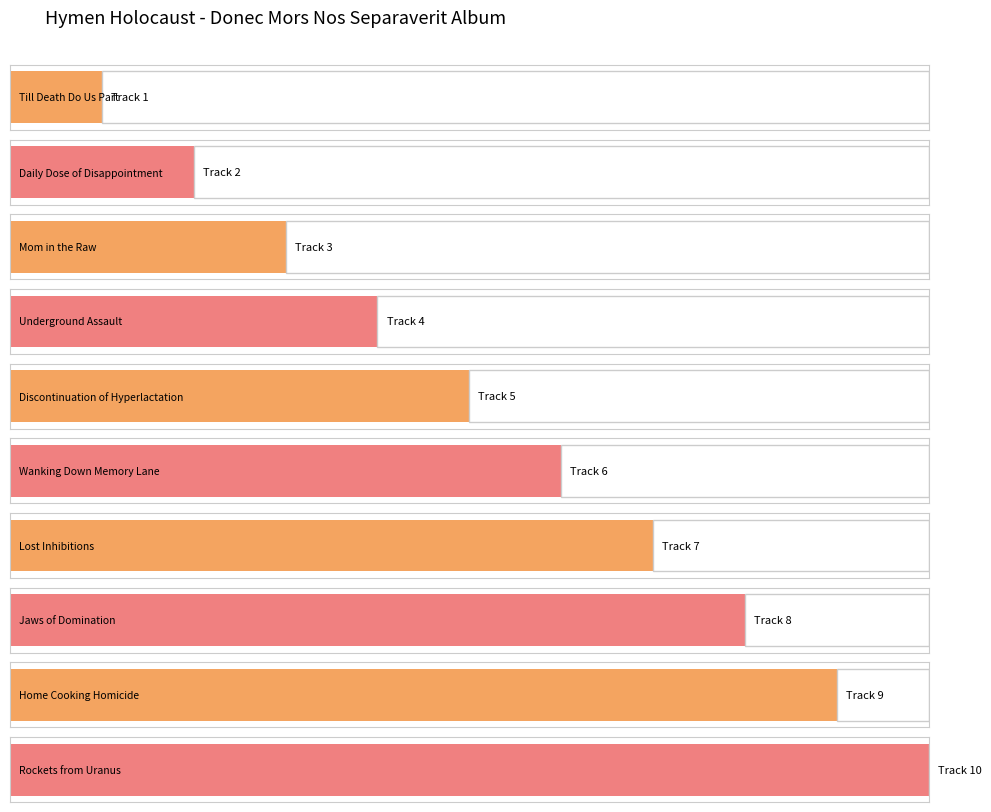

Reading left to right, what are all the values shown in this chart?

Till Death Do Us Part=1	Daily Dose of Disappointment=2	Mom in the Raw=3	Underground Assault=4	Discontinuation of Hyperlactation=5	Wanking Down Memory Lane=6	Lost Inhibitions=7	Jaws of Domination=8	Home Cooking Homicide=9	Rockets from Uranus=10